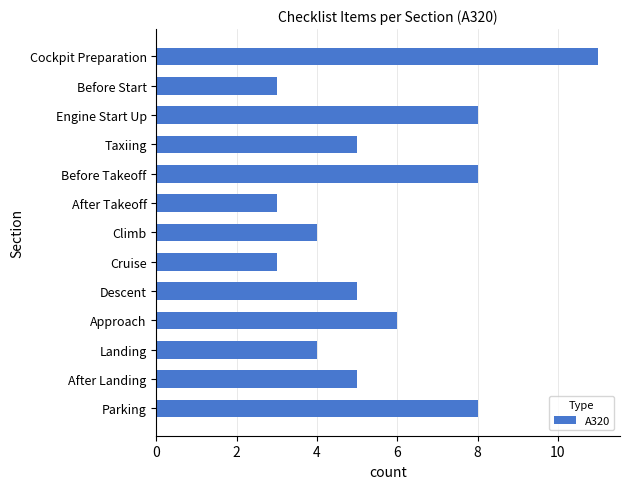

How many categories are shown in the chart?

13